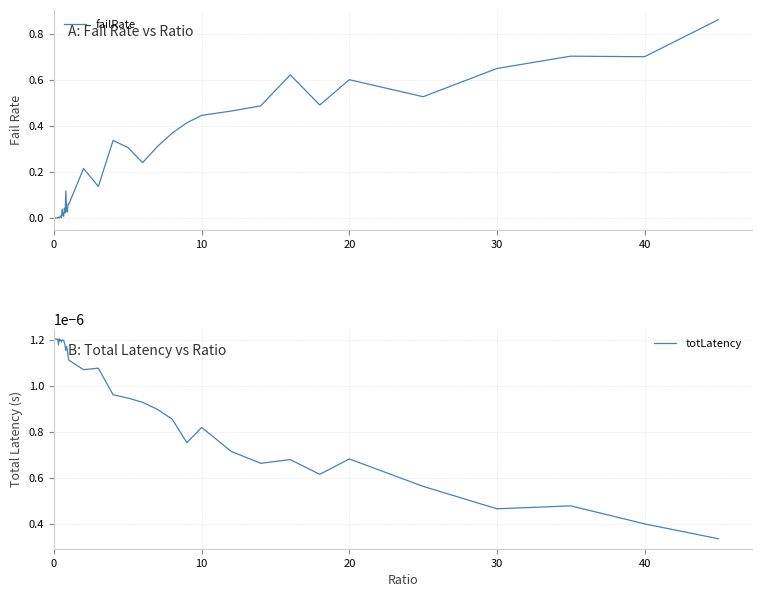

The value of failRate at 30 is 1.0. True or false?

False